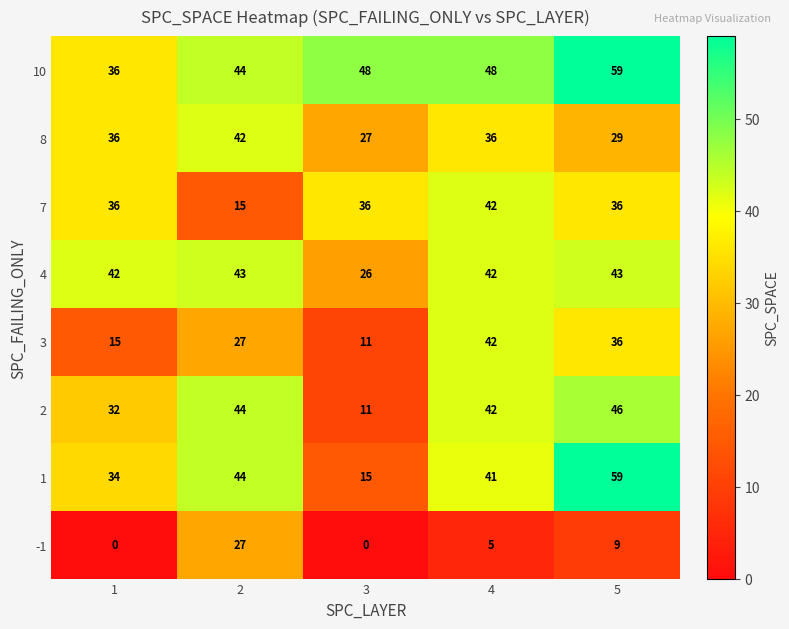

The value of 1 at 3 is 4. True or false?

False